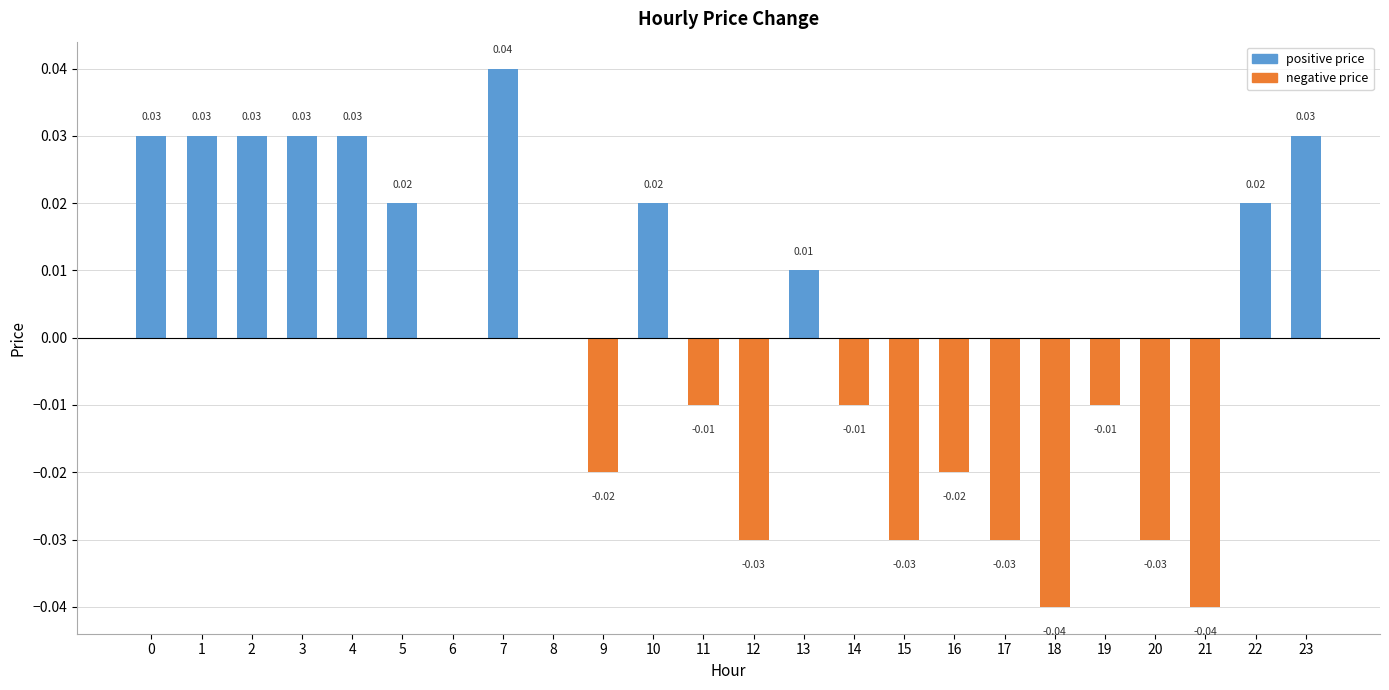

The positive price series shows 0.0 at 23. True or false?

True